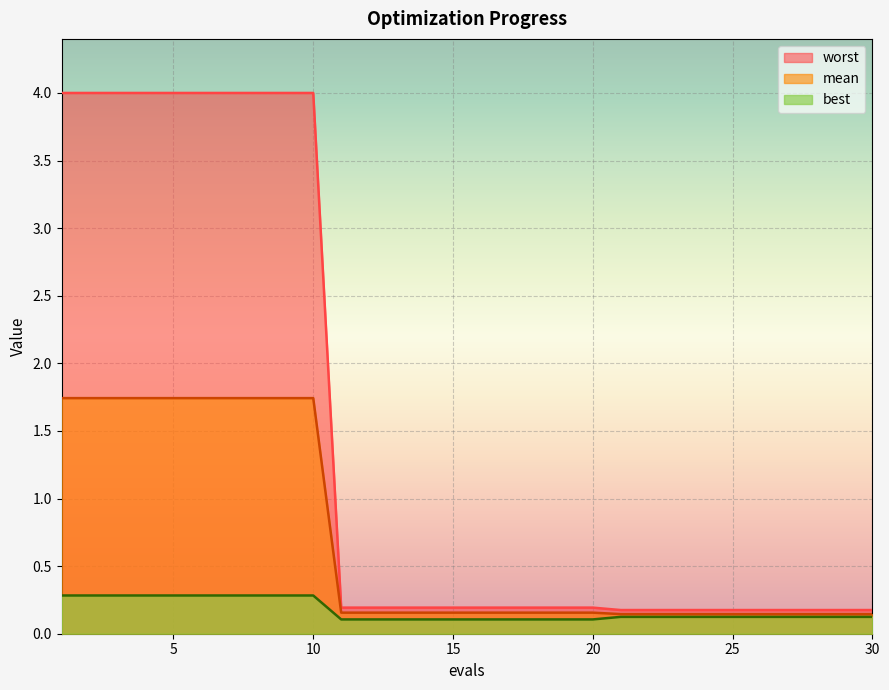

Rank the series by their maximum value, from highest to lowest.

worst_line, mean_line, best_line